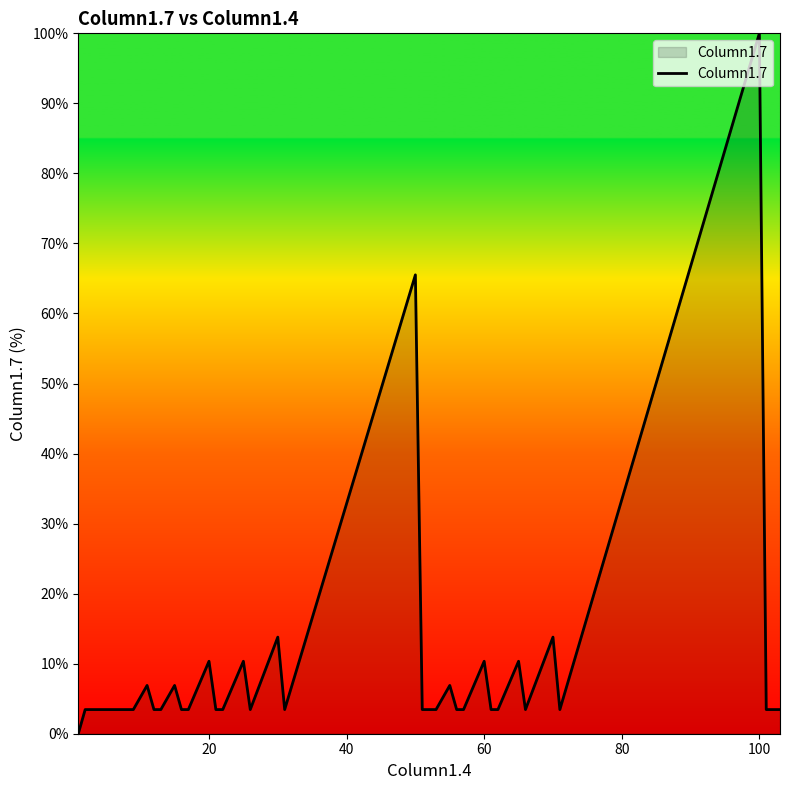

How many lines are shown in the chart?

1